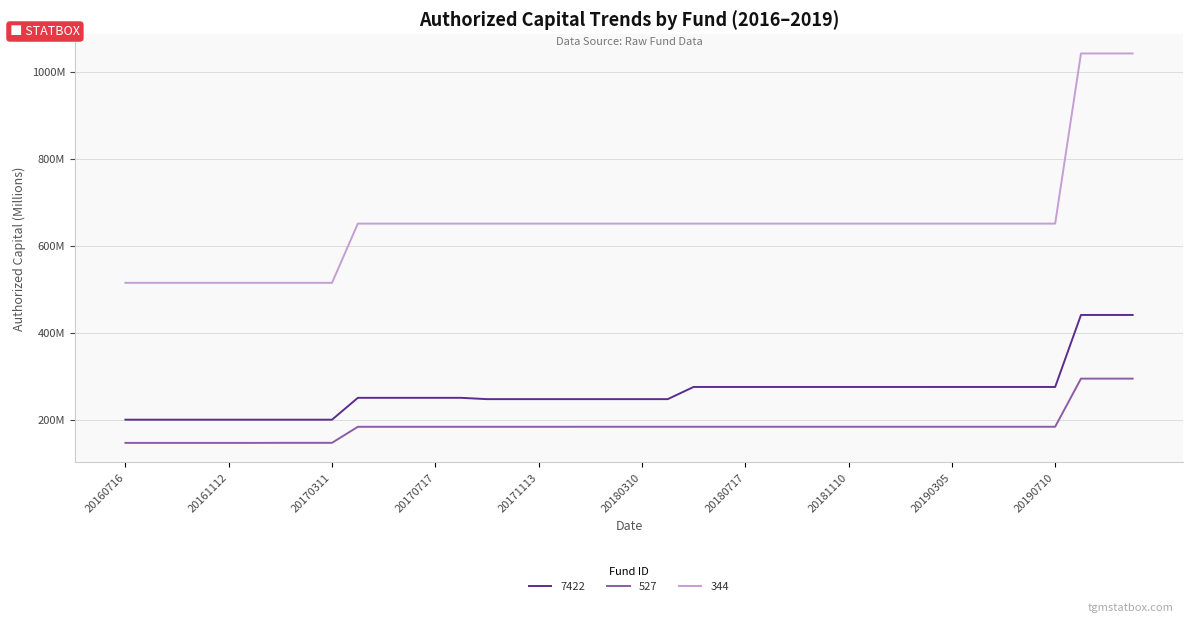

Reading left to right, transcribe all the data shown in this chart.

7422: 20160716=200.5	20160814=200.5	20160911=200.5	20161015=200.5	20161112=200.5	20161213=200.5	20170114=200.5	20170211=200.5	20170311=200.5	20170417=250.7	20170516=250.7	20170617=250.7	20170717=250.7	20170815=250.7	20170913=247.7	20171015=247.7	20171113=247.7	20171214=247.7	20180109=247.7	20180206=247.7	20180310=247.7	20180416=247.7	20180515=275.7	20180618=275.7	20180717=275.7	20180812=275.7	20180910=275.7	20181009=275.7	20181110=275.7	20181209=275.7	20190106=275.7	20190203=275.7	20190305=275.7	20190410=275.7	20190511=275.7	20190611=275.7	20190710=275.7	20190807=441.1	20190908=441.1	20191008=441.1
527: 20160716=147.2	20160814=147.2	20160911=147.2	20161015=147.2	20161112=147.2	20161213=147.2	20170114=147.3	20170211=147.3	20170311=147.3	20170417=184.2	20170516=184.2	20170617=184.2	20170717=184.2	20170815=184.2	20170913=184.2	20171015=184.2	20171113=184.2	20171214=184.2	20180109=184.3	20180206=184.3	20180310=184.3	20180416=184.3	20180515=184.3	20180618=184.3	20180717=184.3	20180812=184.3	20180910=184.3	20181009=184.3	20181110=184.3	20181209=184.3	20190106=184.3	20190203=184.3	20190305=184.3	20190410=184.3	20190511=184.3	20190611=184.3	20190710=184.3	20190807=294.9	20190908=294.9	20191008=294.9
344: 20160716=515.0	20160814=515.0	20160911=515.0	20161015=515.0	20161112=515.0	20161213=515.0	20170114=515.0	20170211=515.0	20170311=515.0	20170417=651.0	20170516=651.0	20170617=651.0	20170717=651.0	20170815=651.0	20170913=651.0	20171015=651.0	20171113=651.0	20171214=651.0	20180109=651.0	20180206=651.0	20180310=651.0	20180416=651.0	20180515=651.0	20180618=651.0	20180717=651.0	20180812=651.0	20180910=651.0	20181009=651.0	20181110=651.0	20181209=651.0	20190106=651.0	20190203=651.0	20190305=651.0	20190410=651.0	20190511=651.0	20190611=651.0	20190710=651.0	20190807=1042.0	20190908=1042.0	20191008=1042.0